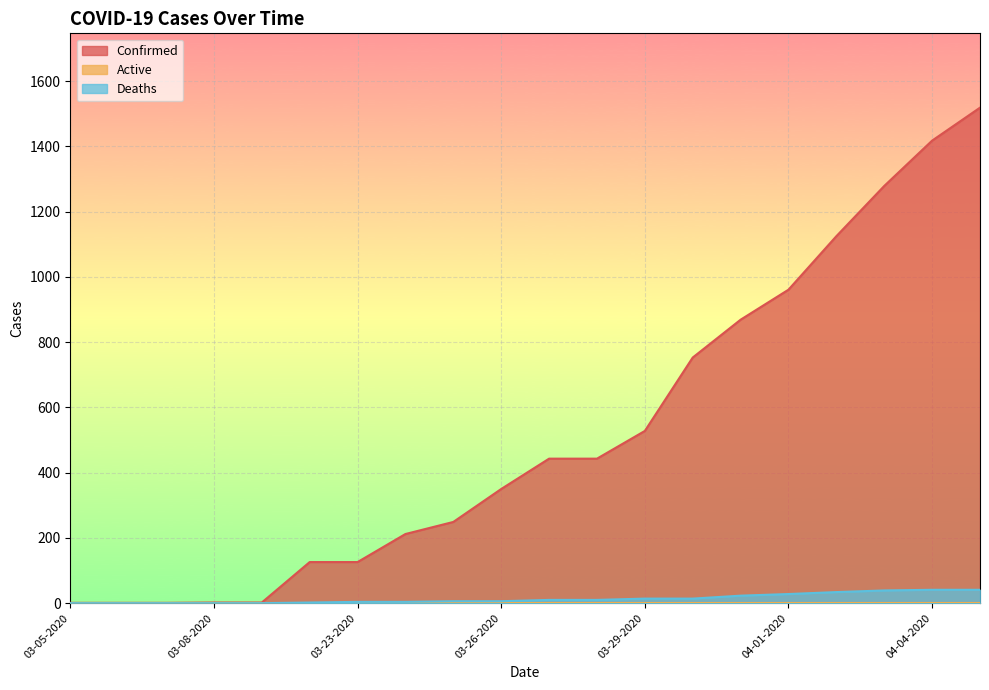

What is the sum of all Confirmed values?

10408